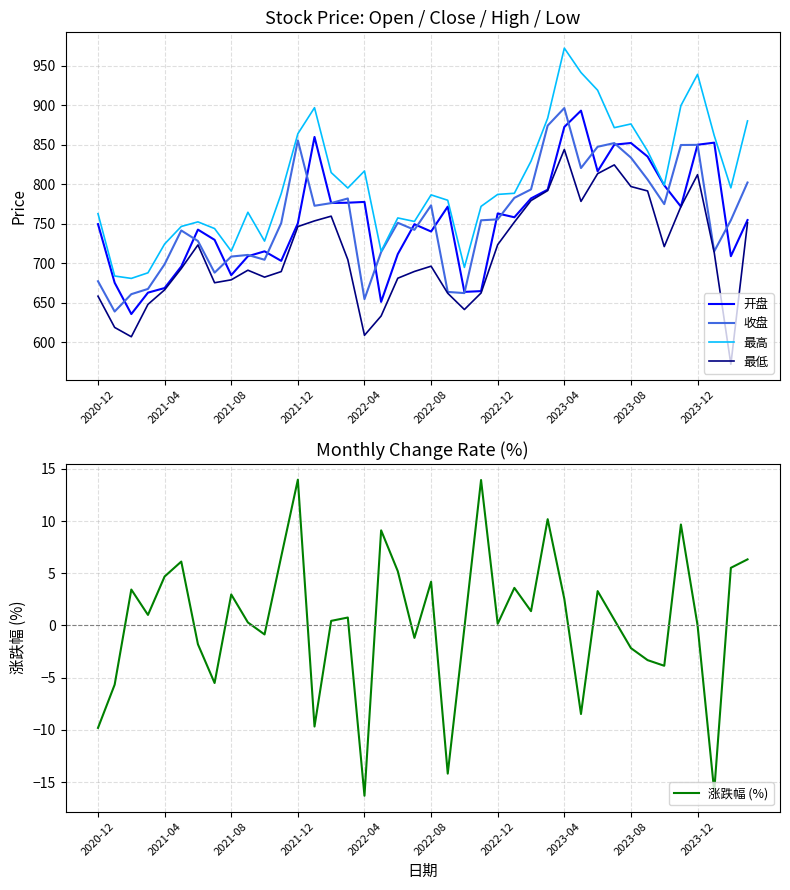

How many lines are shown in the chart?

5